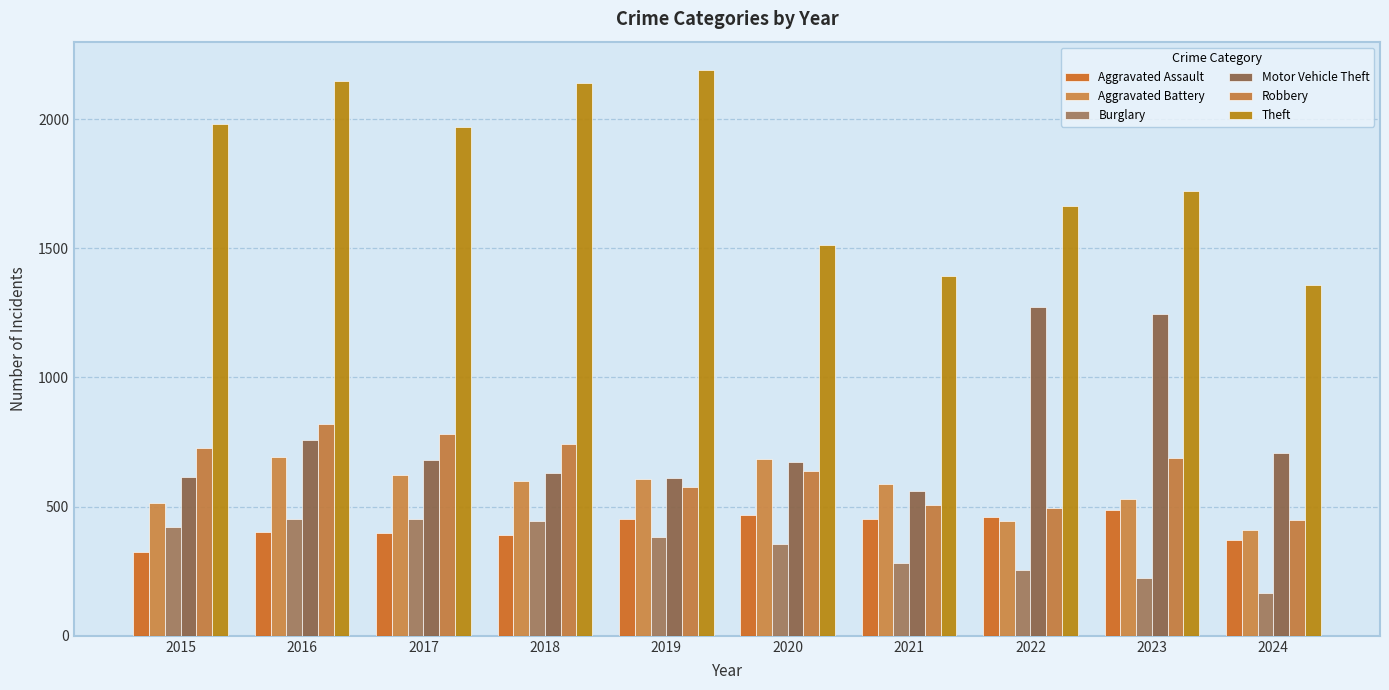

At which category is the sum across all series the highest?

2016